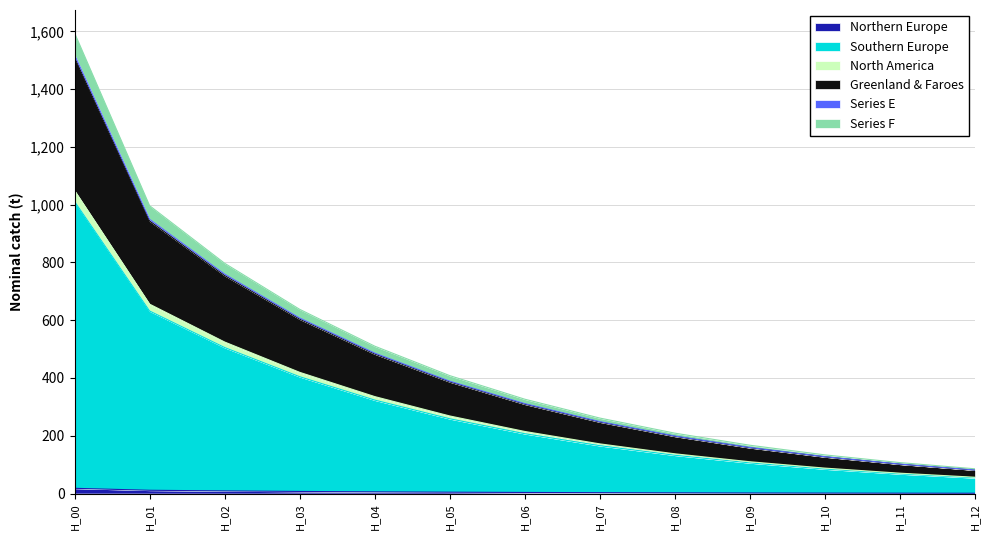

At which category is the sum across all series the highest?

H_00